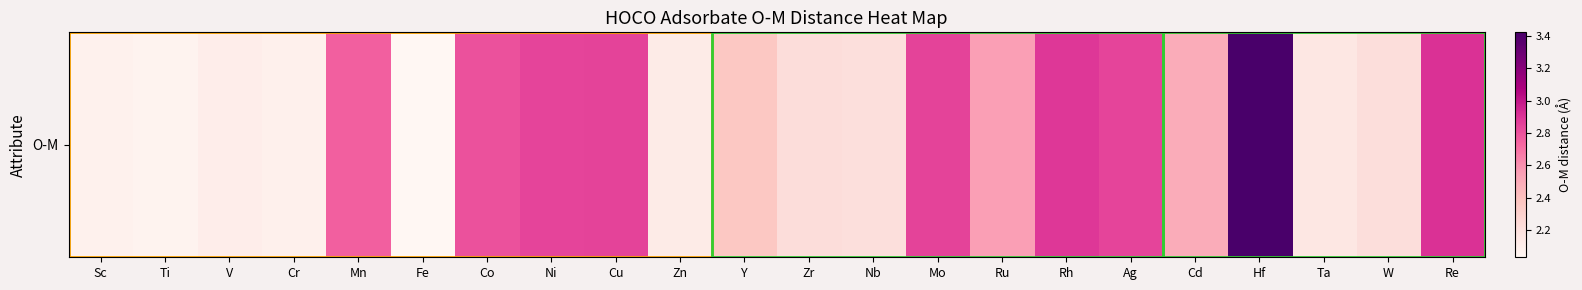

What is the sum of all values?

54.8